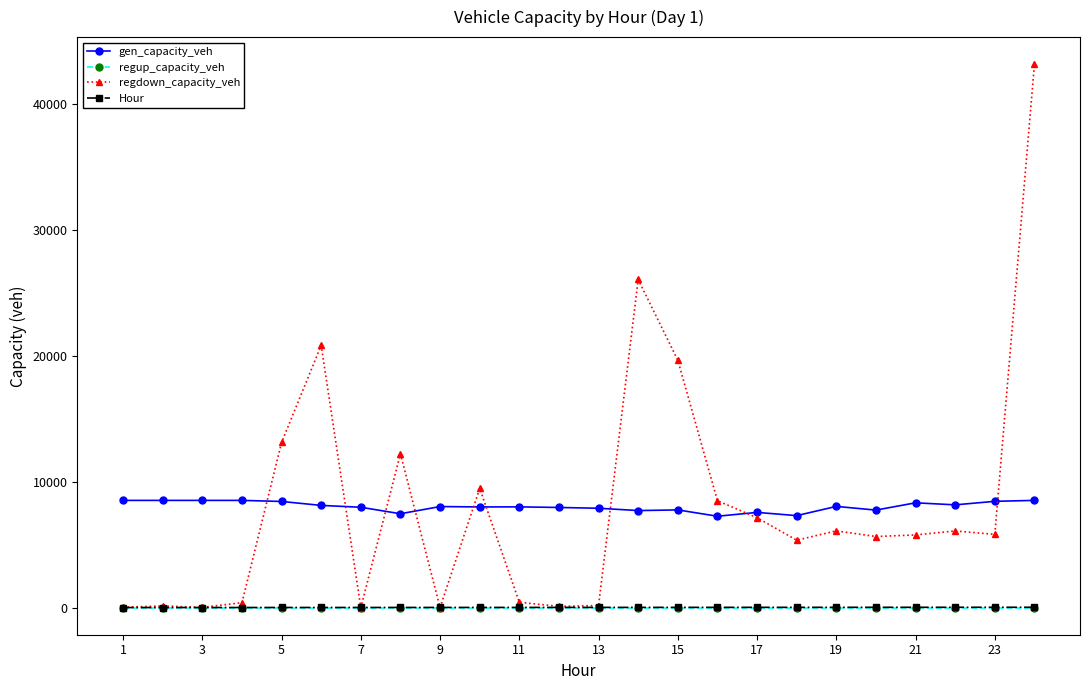

True or false: gen_capacity_veh has more than 1 interior local peaks.

True